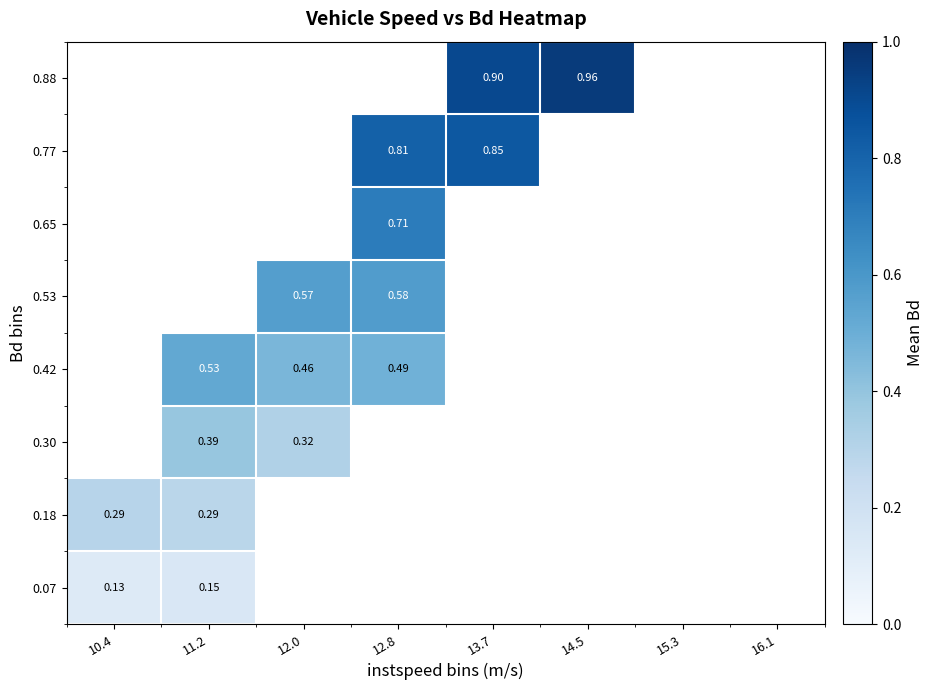

List the series in order of their peak value, lowest first.

0.07, 0.18, 0.30, 0.42, 0.53, 0.65, 0.77, 0.88